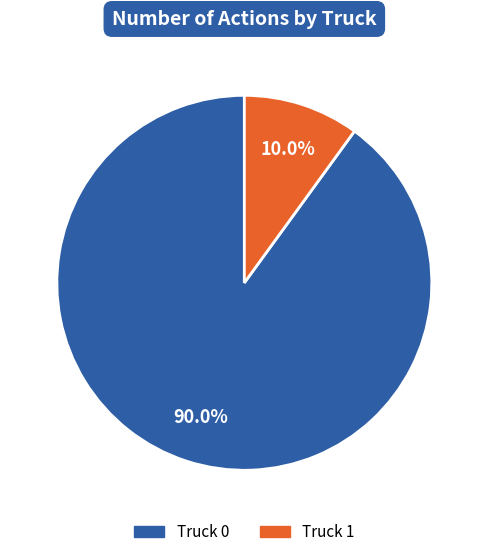

Is it true that Truck 1 is 1% of the pie?

False